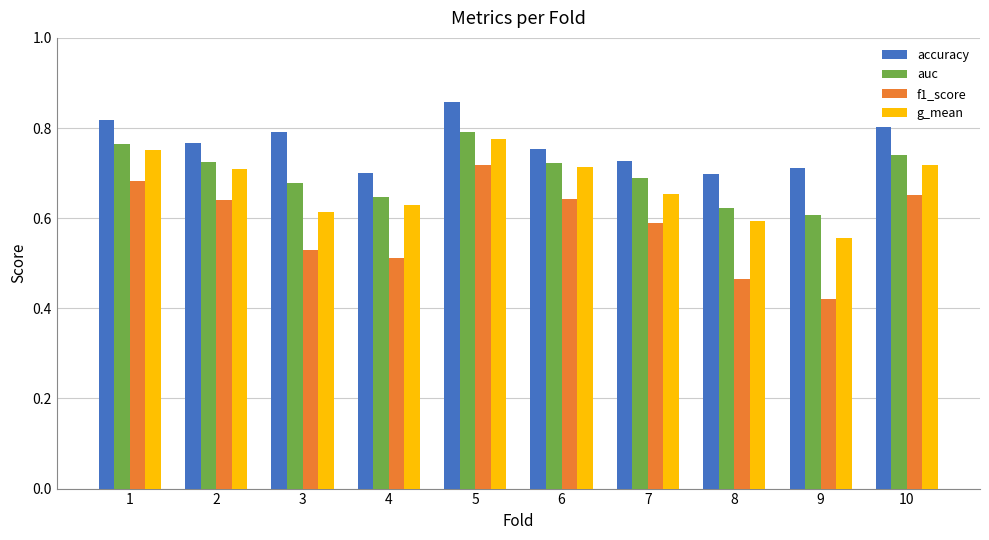

Is it true that accuracy equals 0.2 at 1?

False